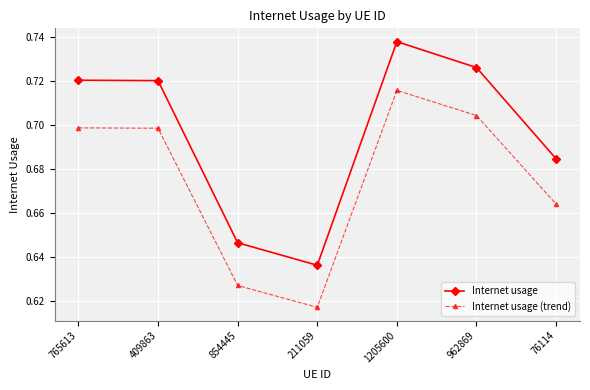

What is the total value across all series at 854445?

1.3